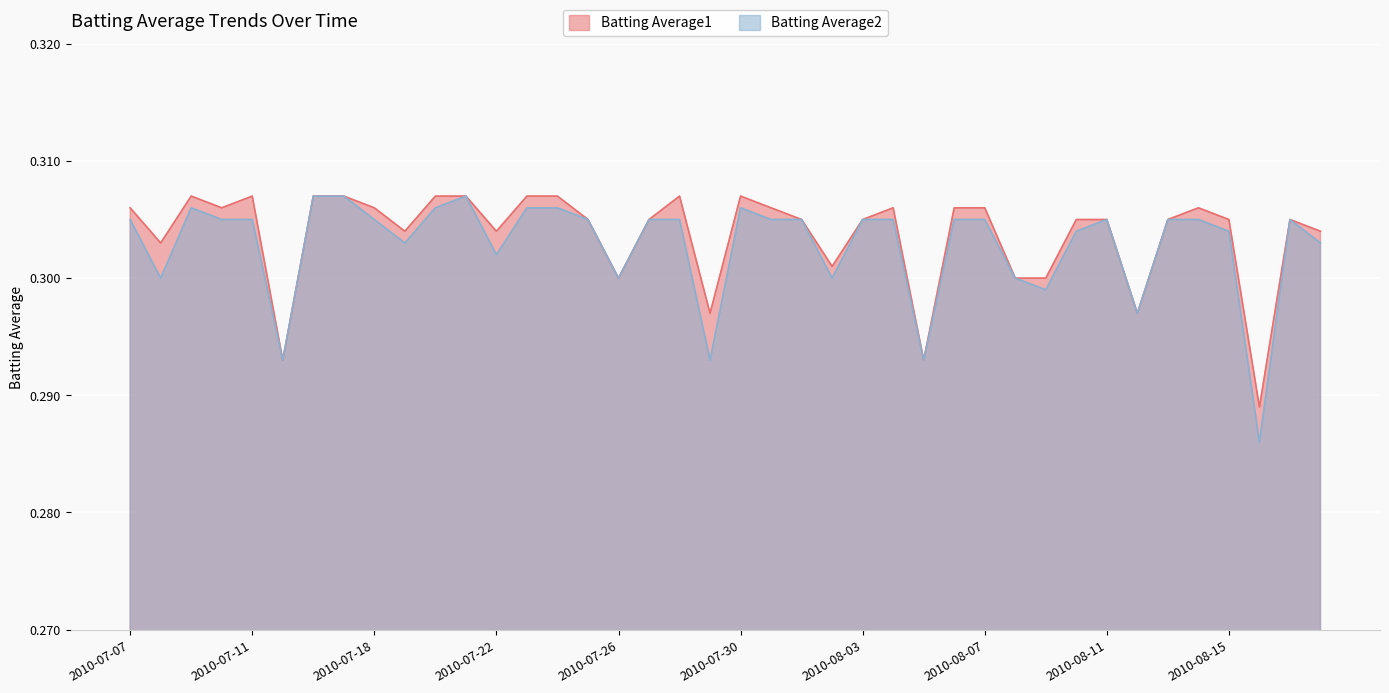

Which series has the widest spread of values?

Batting Average2